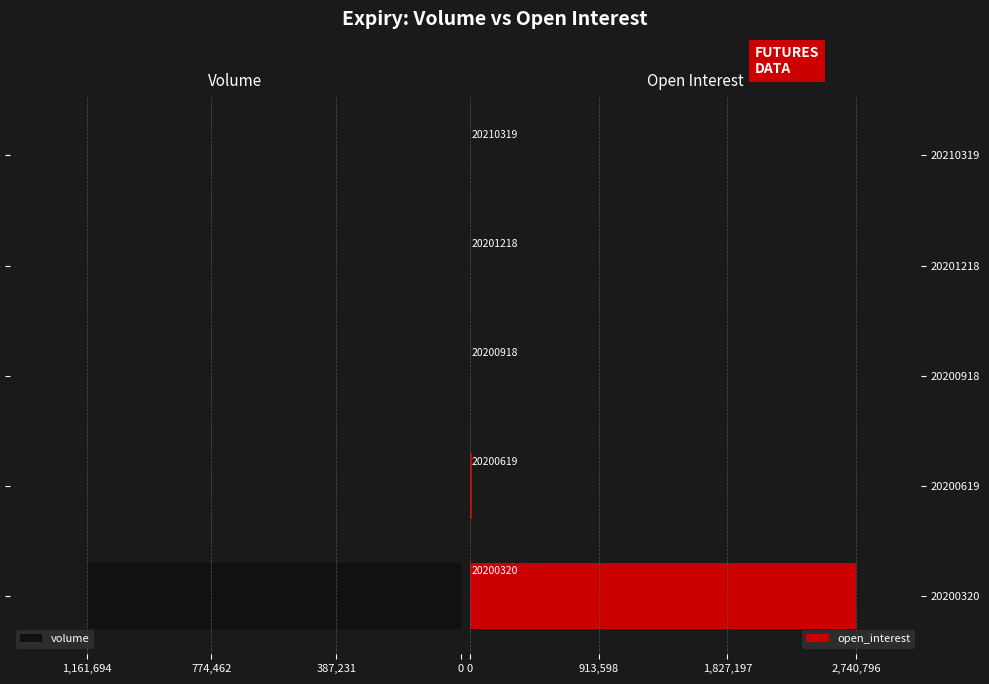

What is the sum of all open_interest values?

2756856